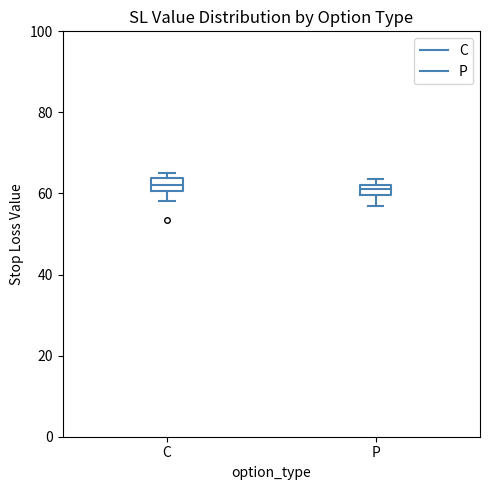

Where is the lower edge of the box for C on the y-axis? The values are not printed on the chart, so give them approximately, as read against the axis.

60